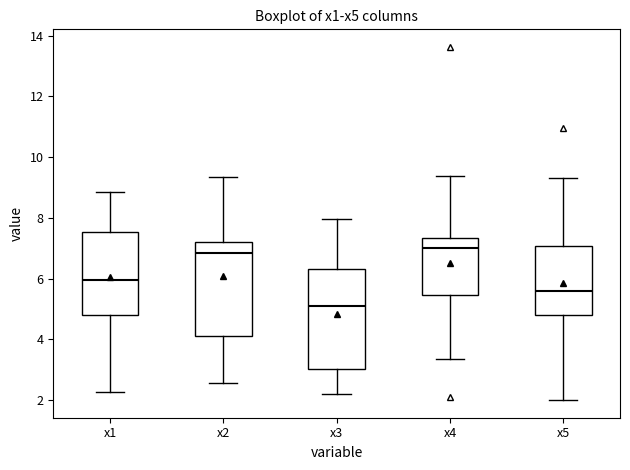

Where does the lower whisker of the box for x1 end on the y-axis? The values are not printed on the chart, so give them approximately, as read against the axis.

2.2